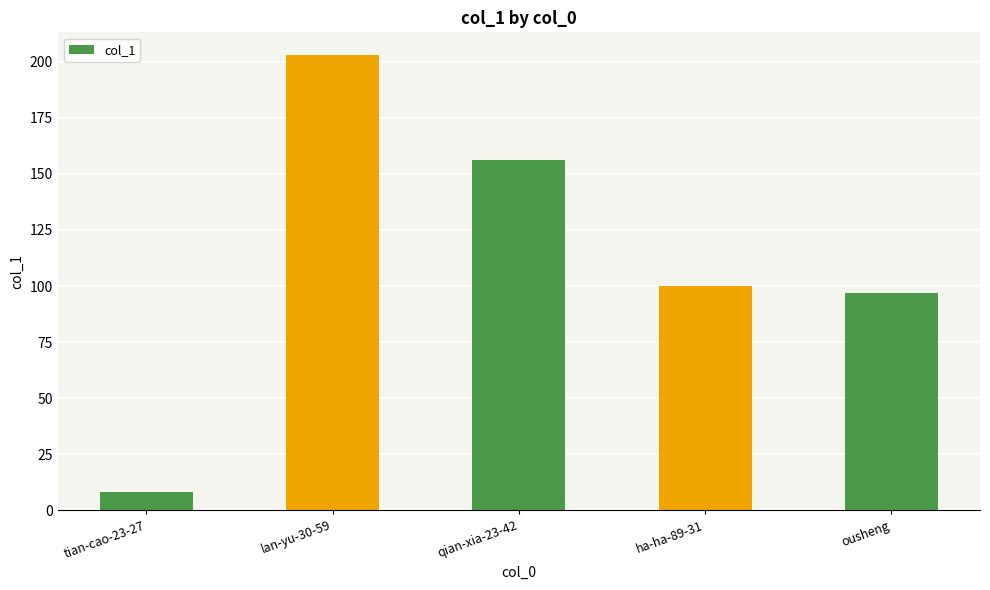

How many data points are less than 100?

2